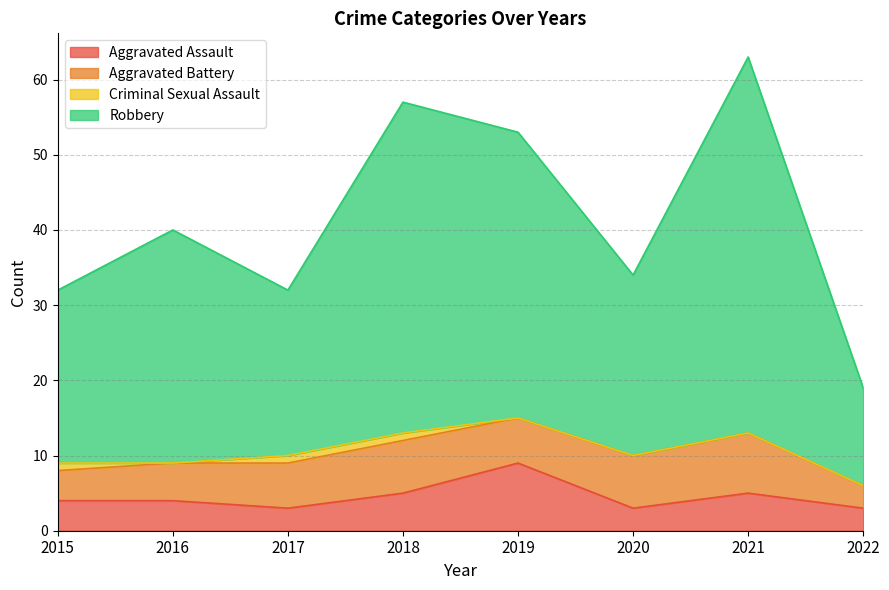

How many lines are shown in the chart?

4